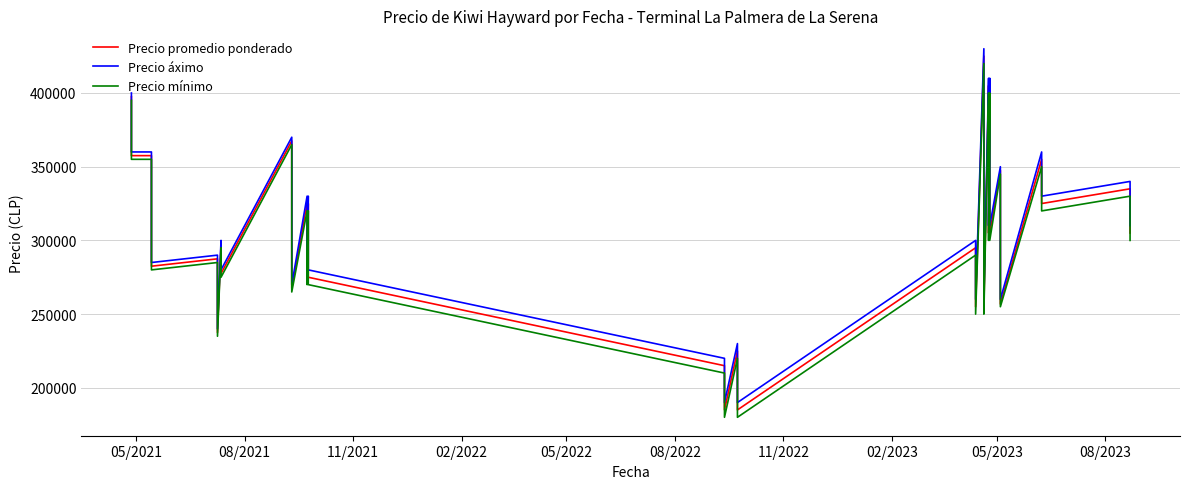

What are all the series names shown in the legend?

Precio promedio ponderado, Precio áximo, Precio mínimo